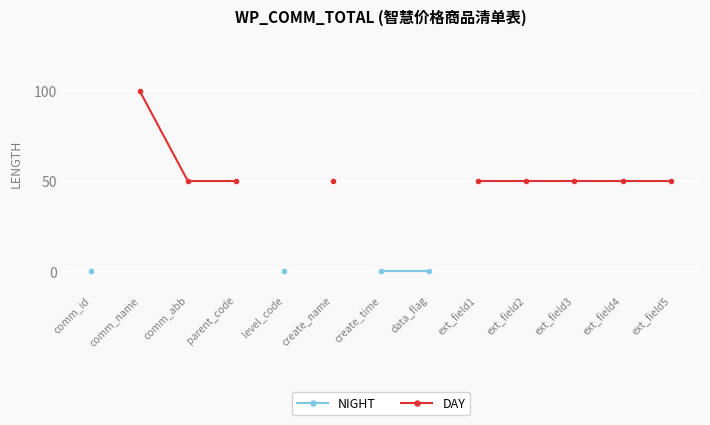

Is the value of NIGHT at ext_field2 greater than the value of DAY at ext_field5?

No